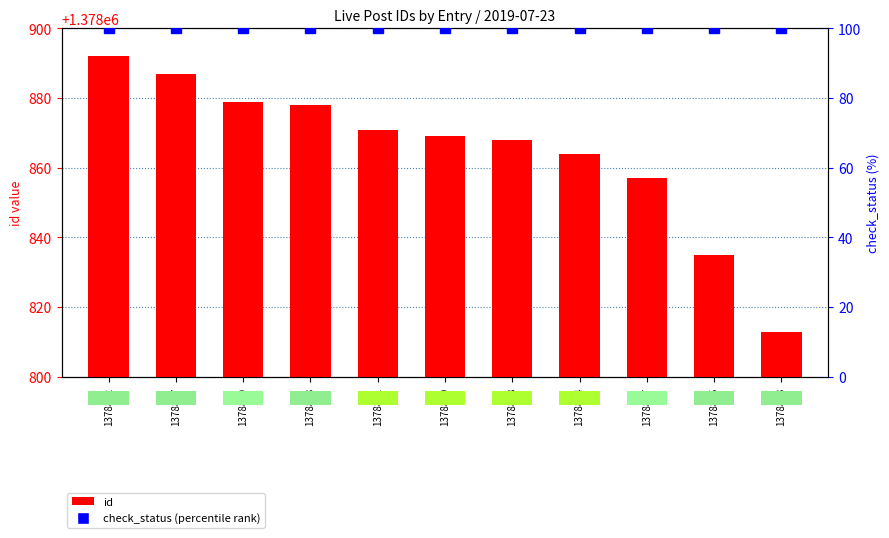

Rank the categories by id value from highest to lowest.

1378892, 1378887, 1378879, 1378878, 1378871, 1378869, 1378868, 1378864, 1378857, 1378835, 1378813